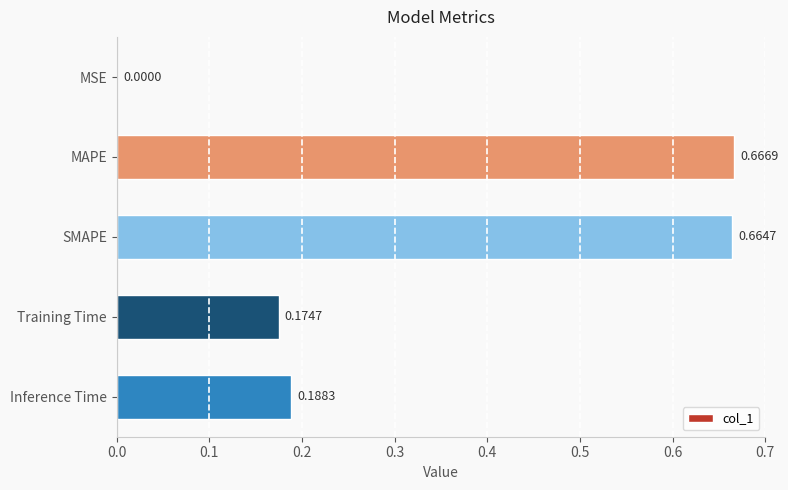

What is the sum of the values at Inference Time and SMAPE?

0.9